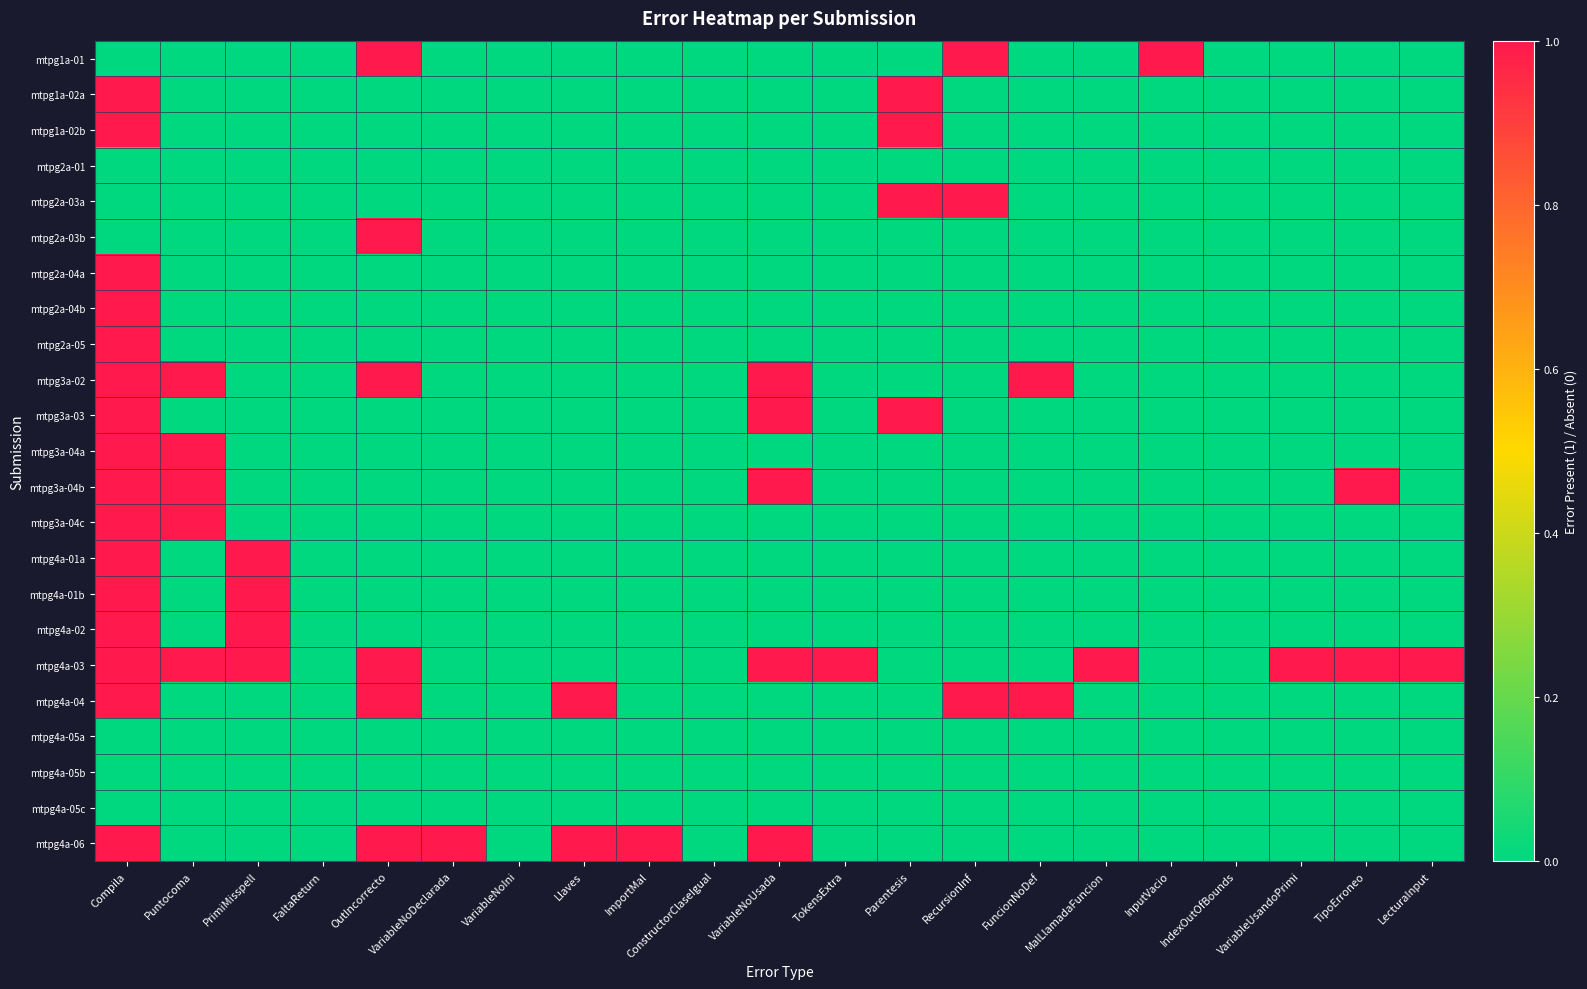

What is the total value across all series at PrimiMisspell?

4